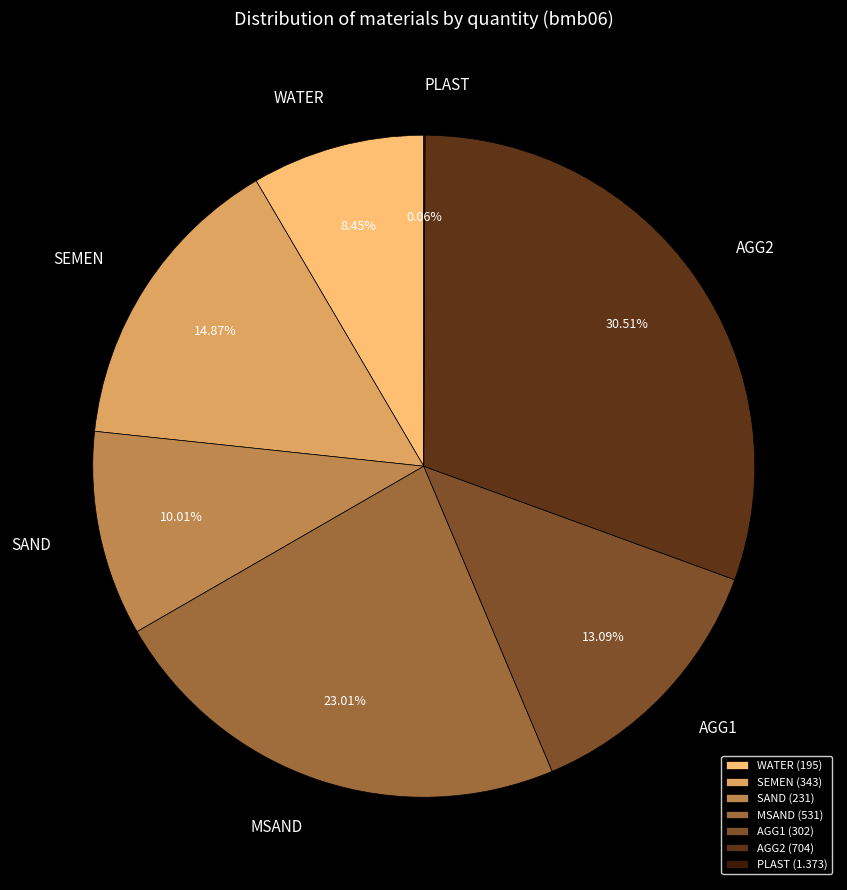

To the nearest percent, what is the average slice percentage?

14%